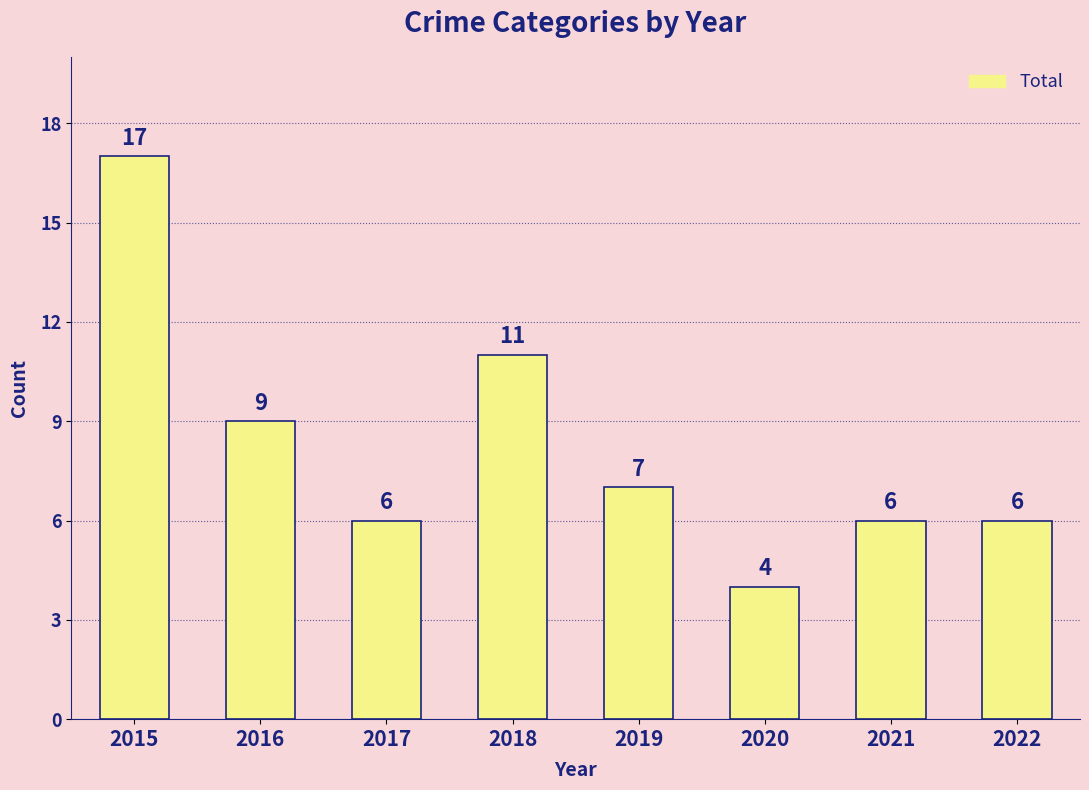

True or false: the data shows 6 at 2017.

True